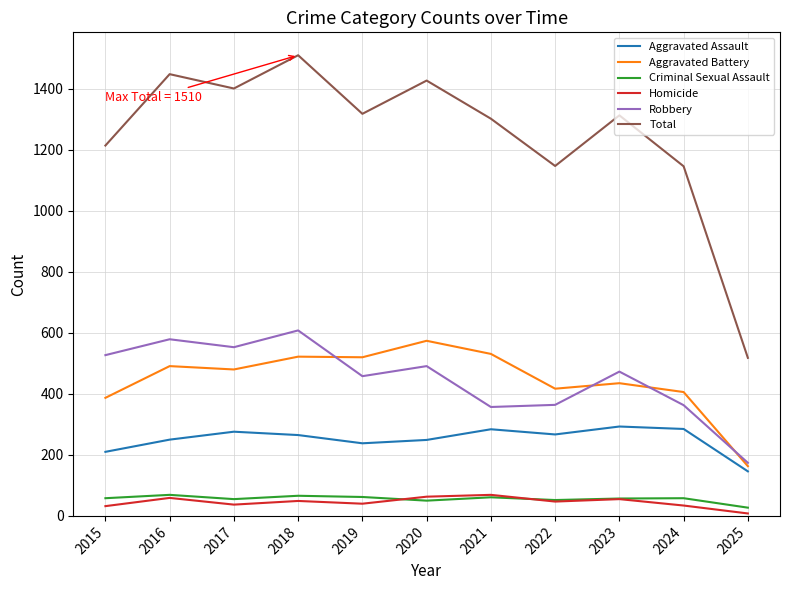

At how many categories does at least one series exceed 896?

10